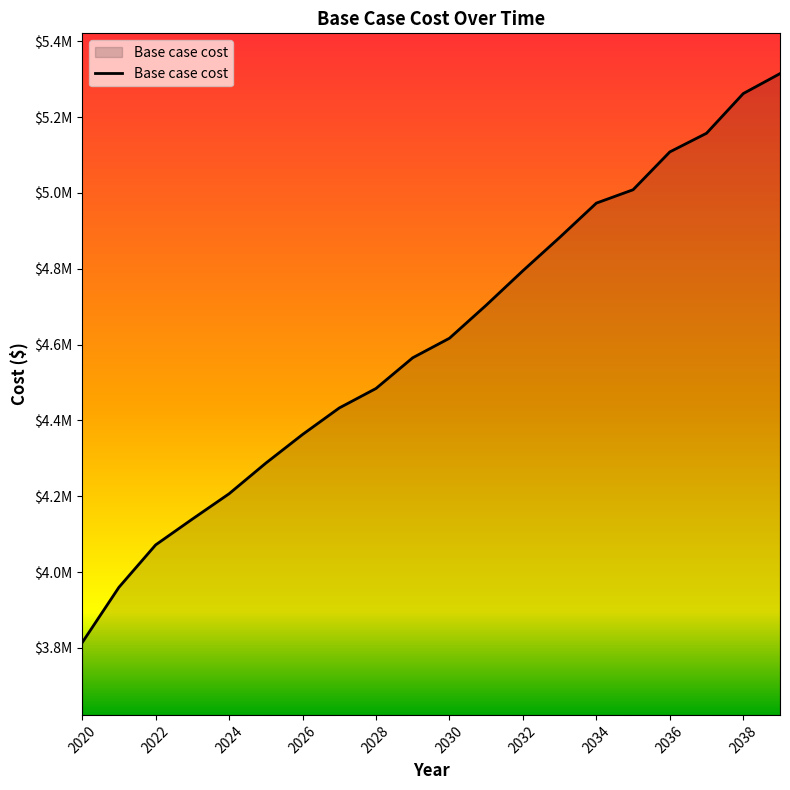

Does the chart display data point markers on the line(s)?

No